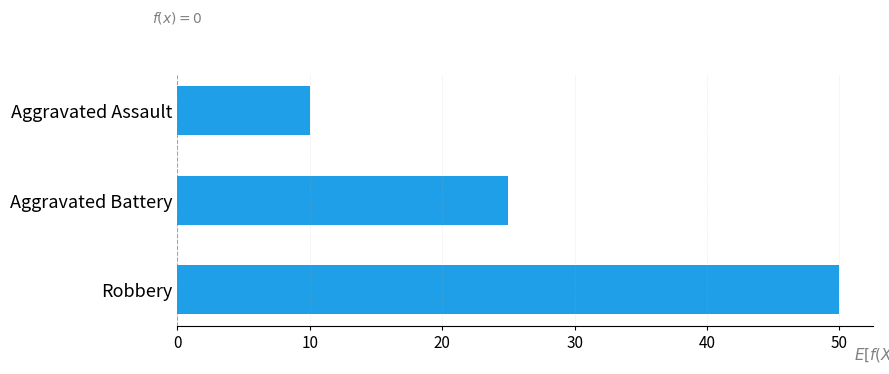

How many data points does each series have?

3